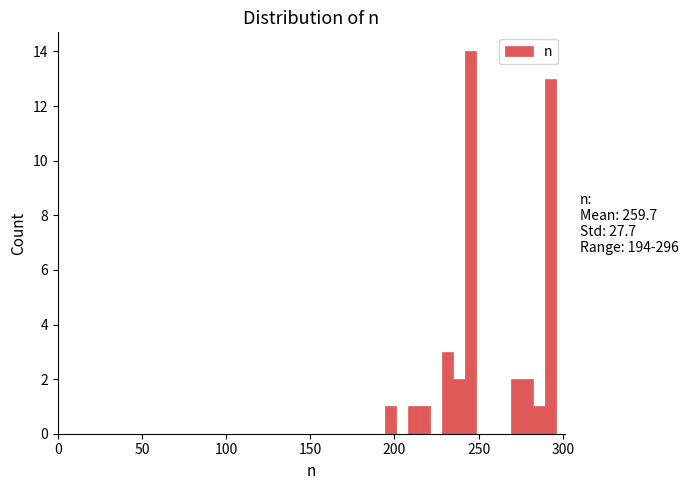

Read against the x-axis, roughly where is the centre of the tallest bar?

245